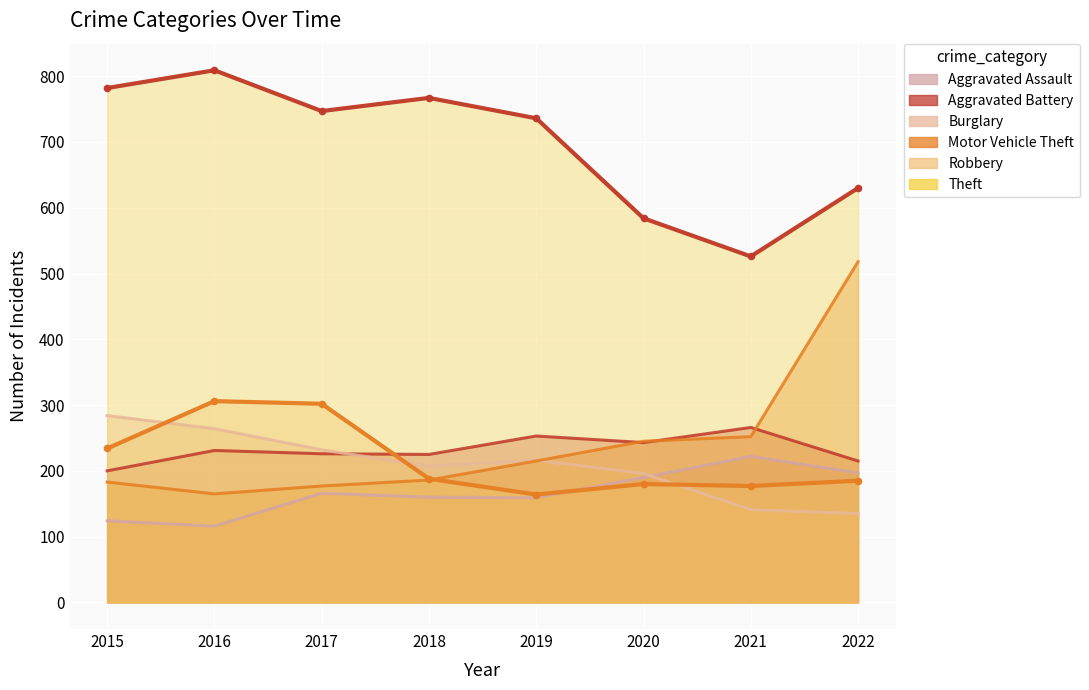

Reading right to left, extract all data points from this chart.

Aggravated Assault: 197	222	190	159	160	166	116	124
Aggravated Battery: 215	266	243	253	225	226	231	200
Burglary: 135	141	196	216	207	232	264	284
Motor Vehicle Theft: 518	252	245	215	186	177	165	183
Robbery: 185	177	180	164	188	302	306	234
Theft: 630	526	584	736	767	747	809	782